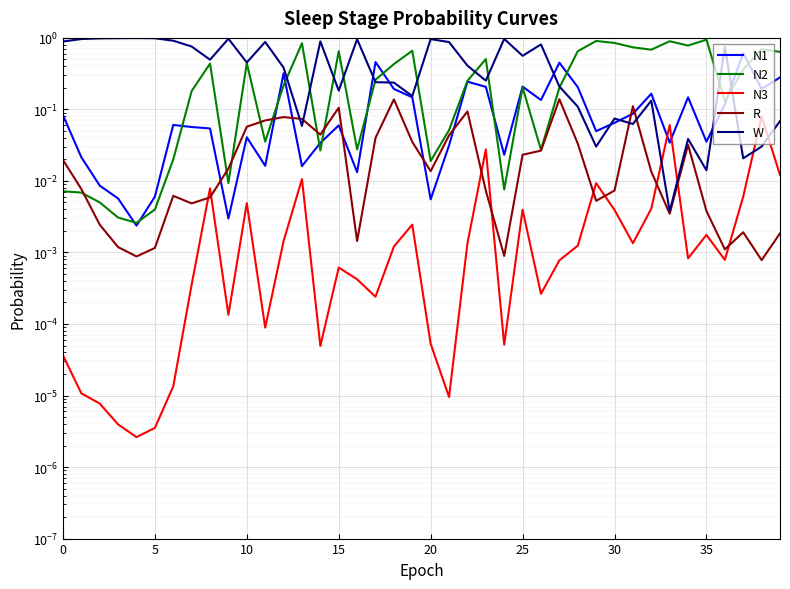

Rank the series by their maximum value, from highest to lowest.

W, N2, N1, R, N3